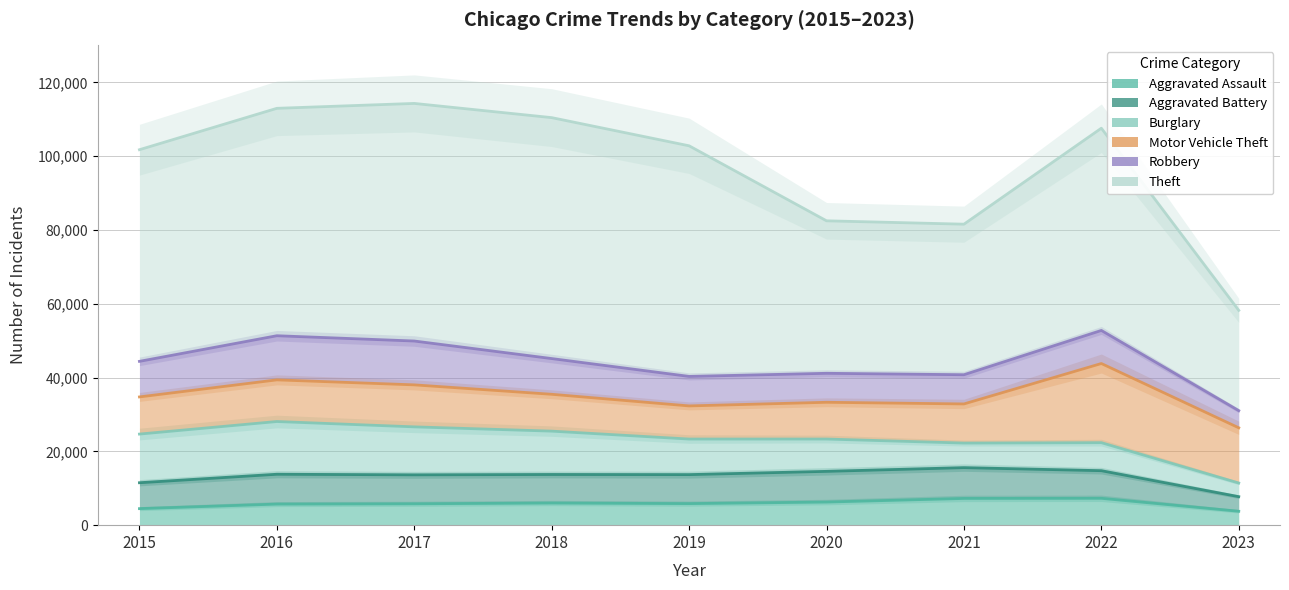

Reading left to right, transcribe all the data shown in this chart.

Aggravated Assault: 4480	5712	5793	6001	5841	6263	7243	7277	3766
Aggravated Battery: 11498	13797	13638	13735	13698	14582	15588	14763	7721
Burglary: 24682	28086	26639	25481	23336	23339	22247	22355	11418
Motor Vehicle Theft: 34750	39372	38019	35466	32313	33298	32848	43803	26383
Robbery: 44388	51332	49899	45146	40307	41153	40765	52767	31035
Theft: 101738	112953	114282	110432	102798	82473	81559	107567	58205